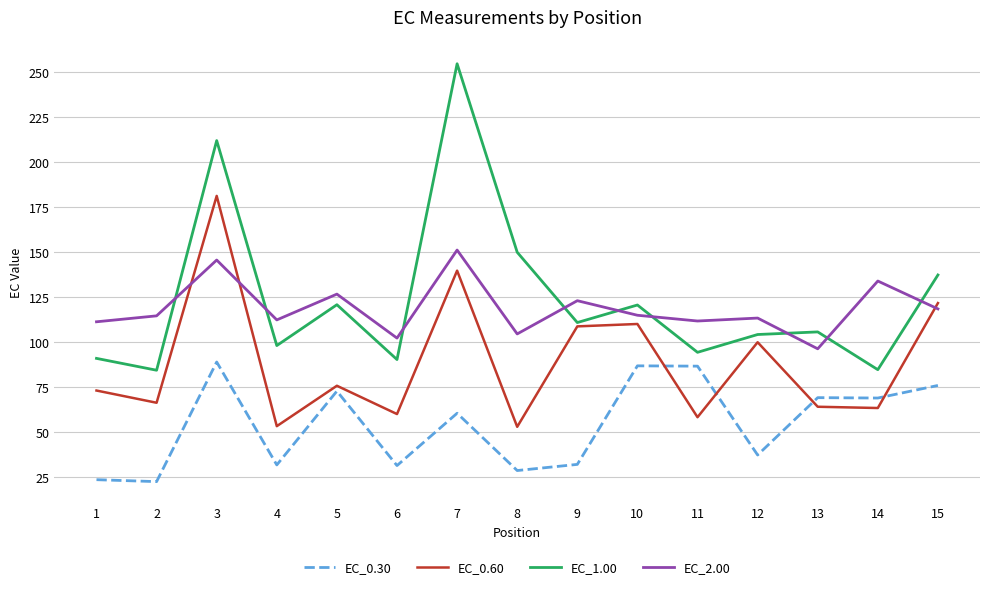

True or false: EC_0.30 has more than 0 points higher than both neighbors.

True